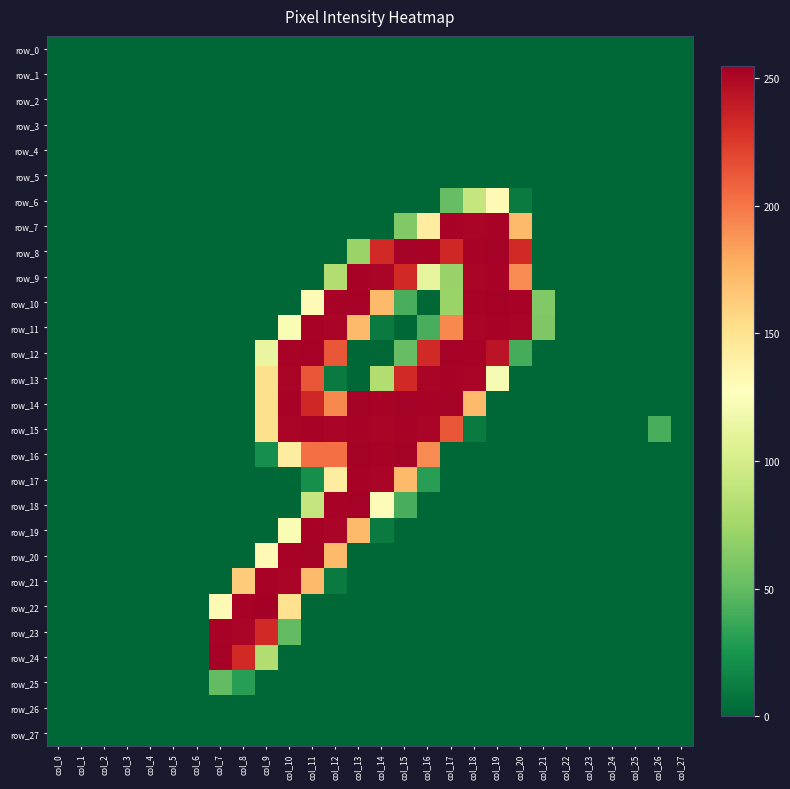

What is the difference between the highest and lowest values at col_21?

62